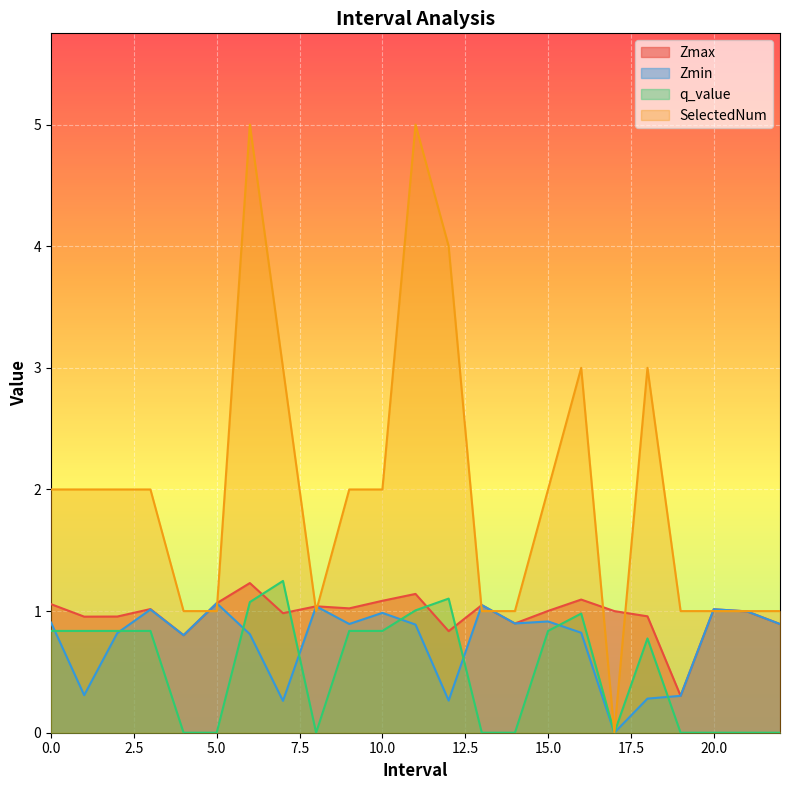

What is the highest value of the SelectedNum series?

5.0